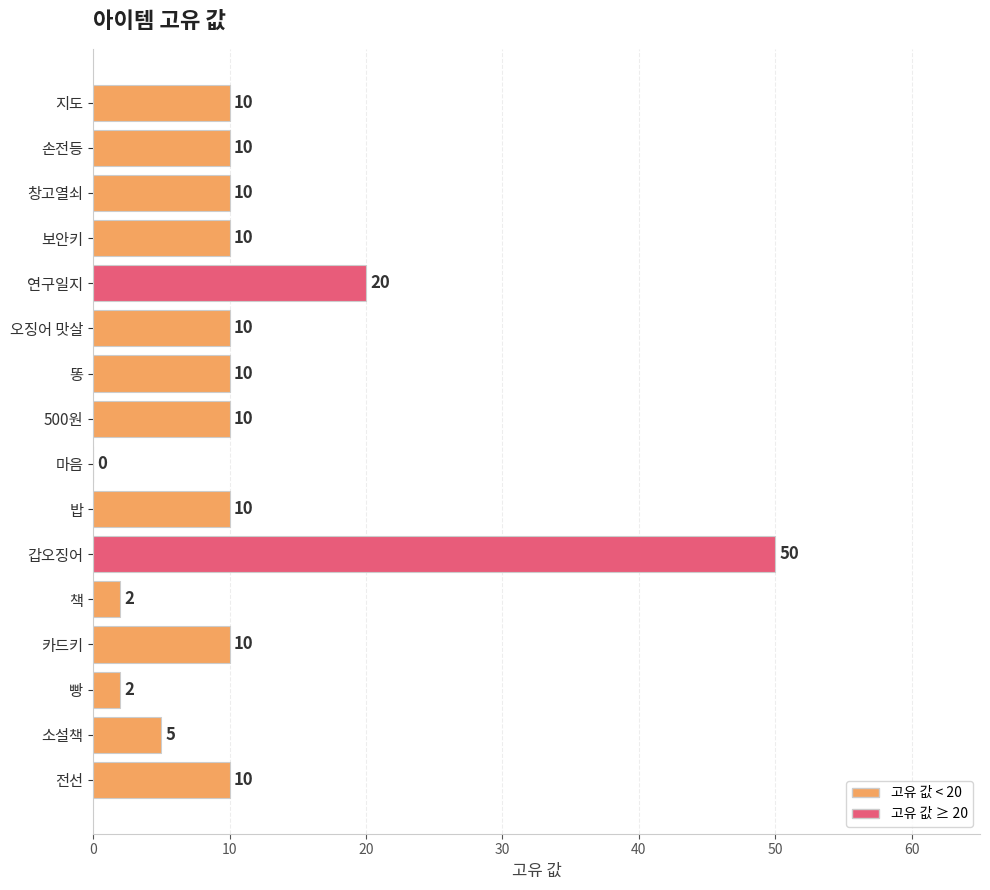

Which label corresponds to the largest value in the chart?

갑오징어